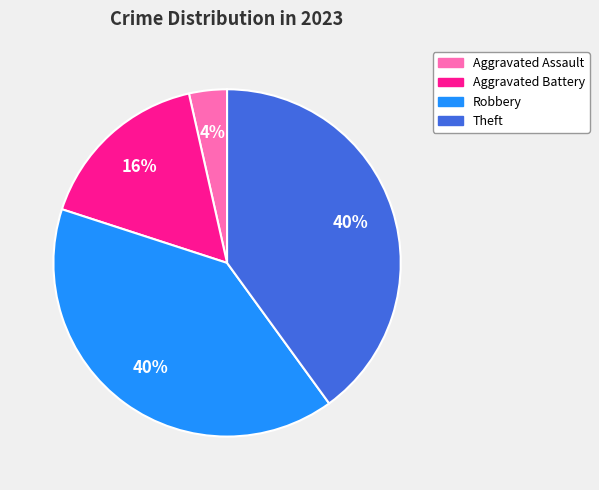

Is the sum of Robbery and Aggravated Assault greater than half?

No